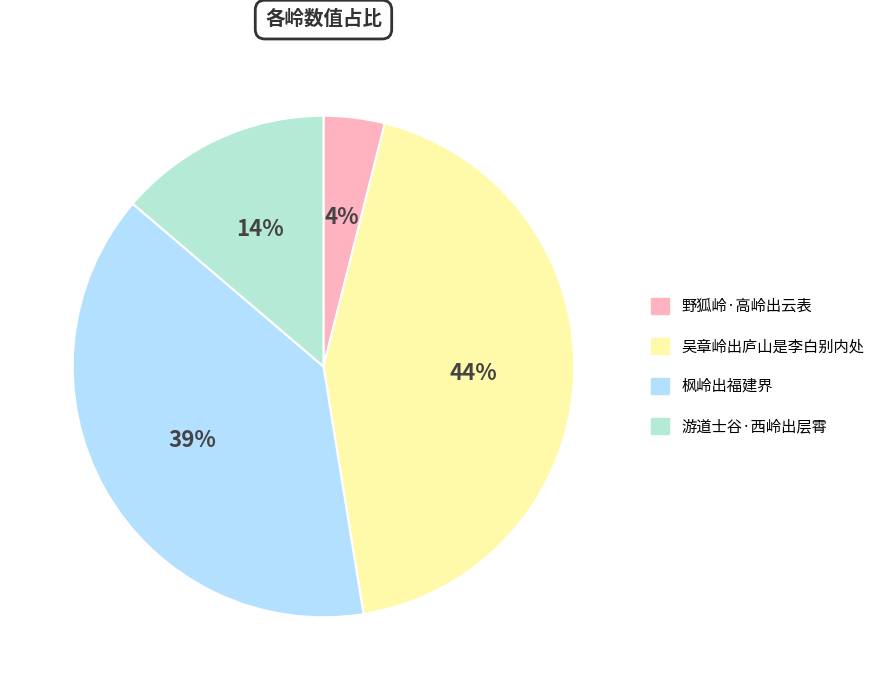

Is there any slice that represents more than half of the pie?

No